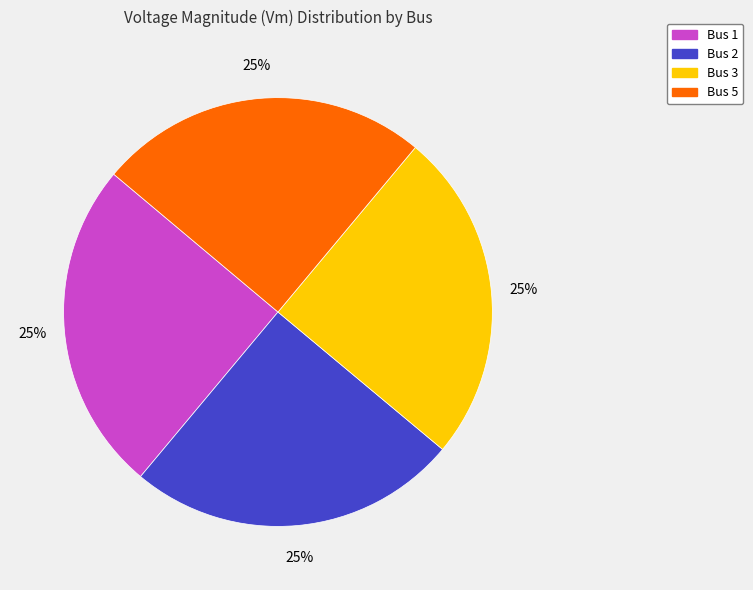

Is there any slice that represents more than half of the pie?

No